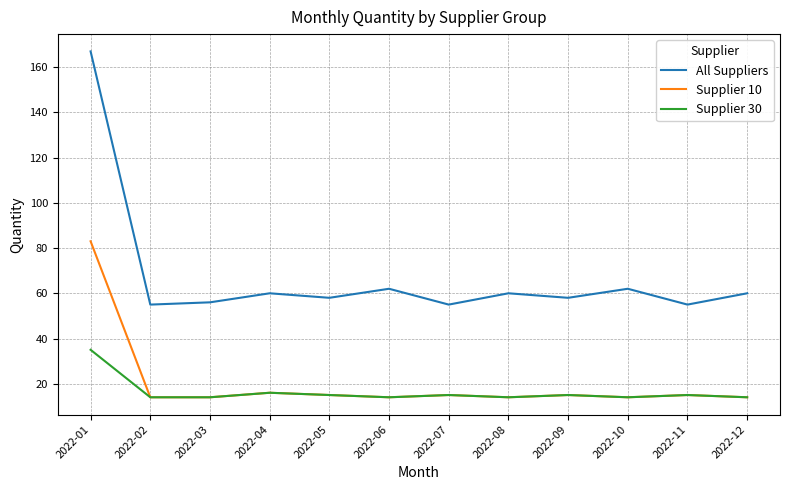

Reading left to right, extract all data points from this chart.

All Suppliers: 167	55	56	60	58	62	55	60	58	62	55	60
Supplier 10: 83	14	14	16	15	14	15	14	15	14	15	14
Supplier 30: 35	14	14	16	15	14	15	14	15	14	15	14